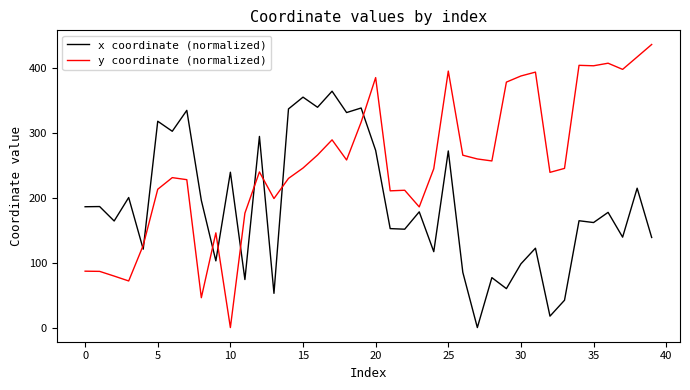

Which series has the widest spread of values?

y coordinate (normalized)